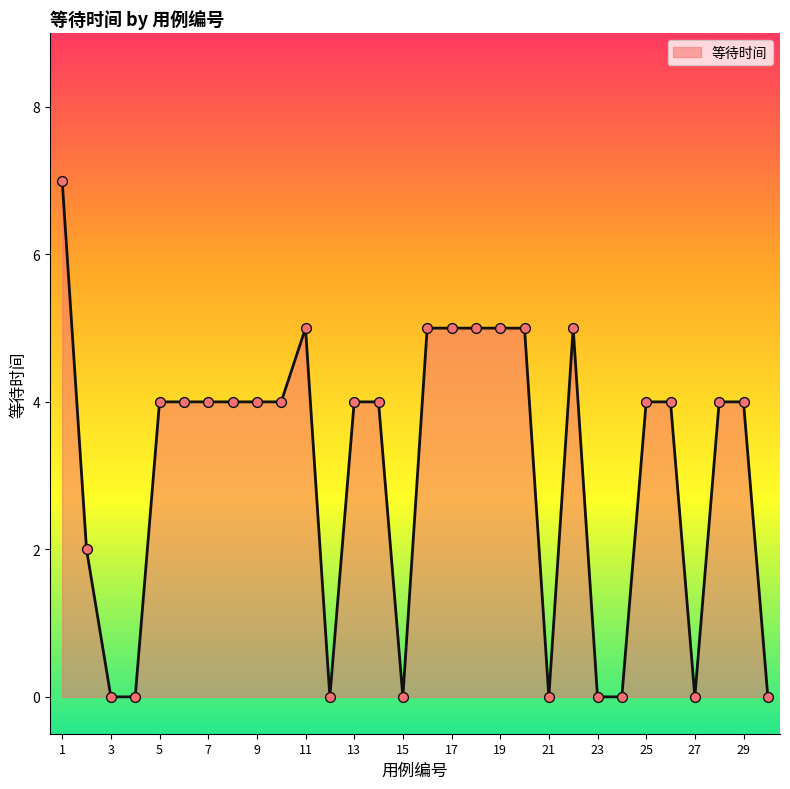

What is the difference between the maximum and minimum values?

7